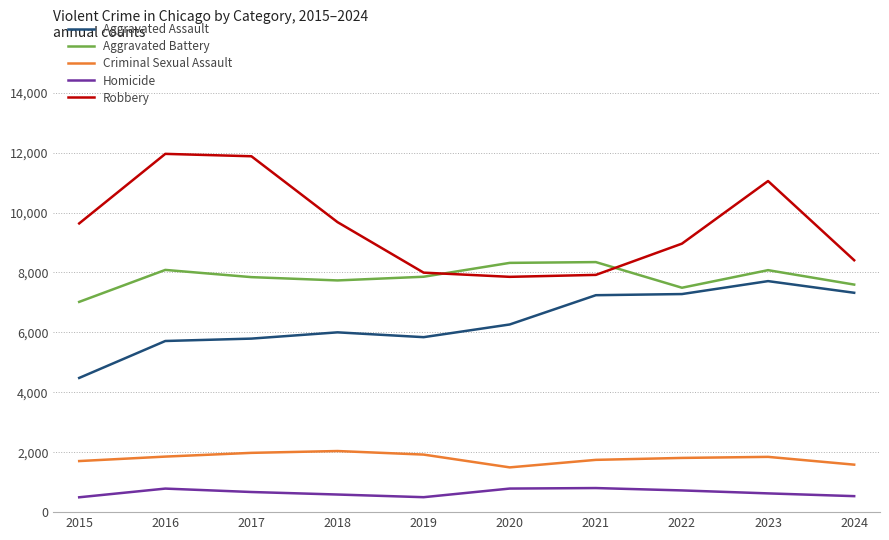

How many lines are shown in the chart?

5